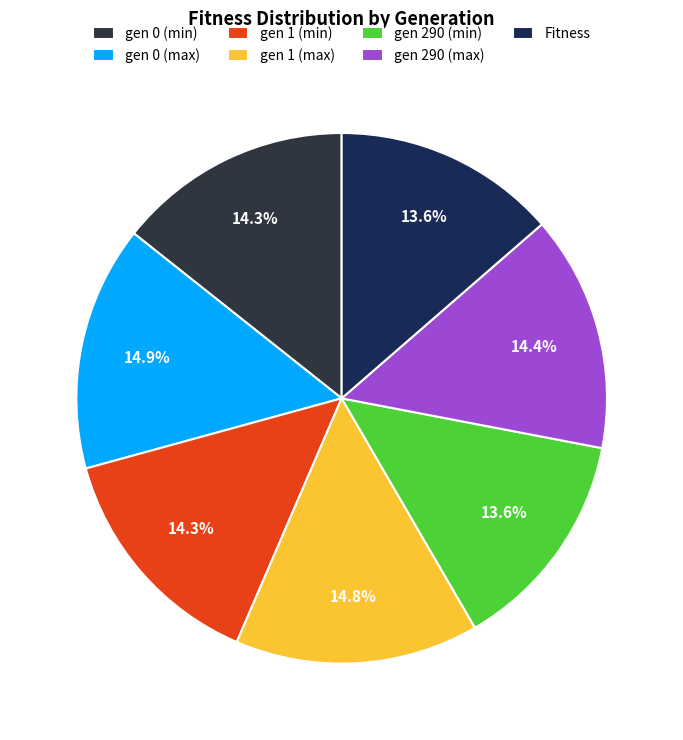

Which slice is the smallest?

290